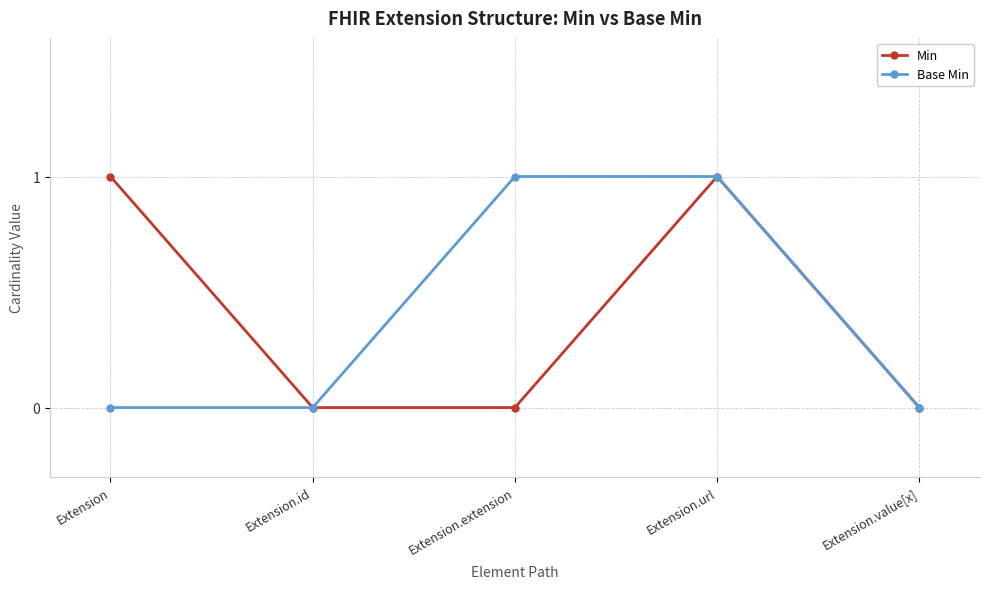

Reading left to right, extract all data points from this chart.

Min: Extension=1	Extension.id=0	Extension.extension=0	Extension.url=1	Extension.value[x]=0
Base Min: Extension=0	Extension.id=0	Extension.extension=1	Extension.url=1	Extension.value[x]=0